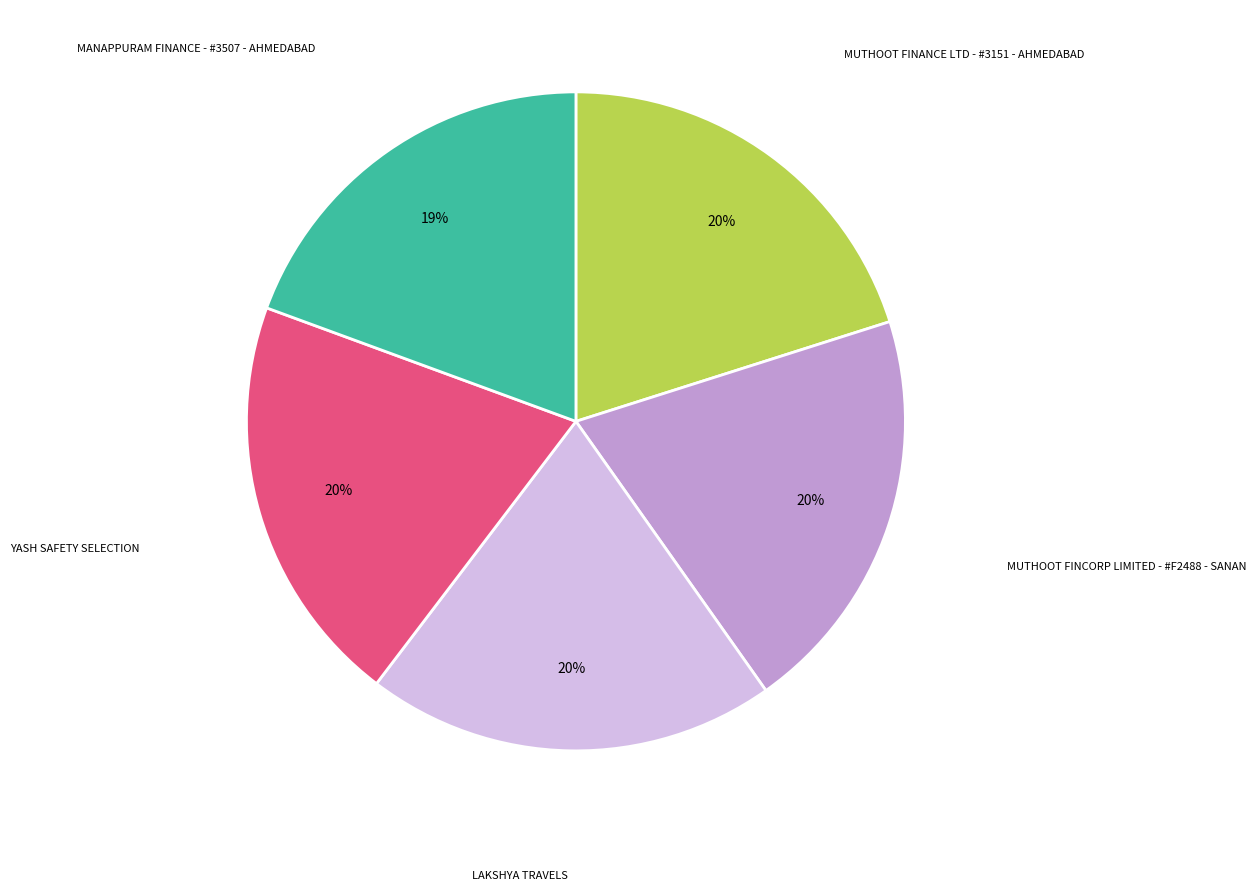

To the nearest percent, what is the average slice percentage?

20%